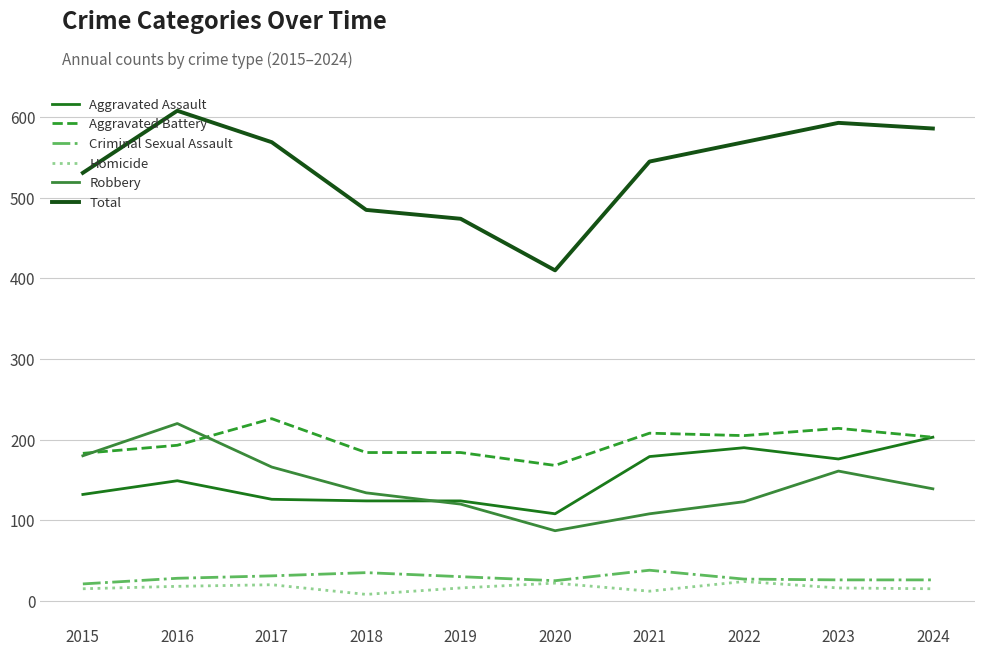

How many lines are shown in the chart?

6